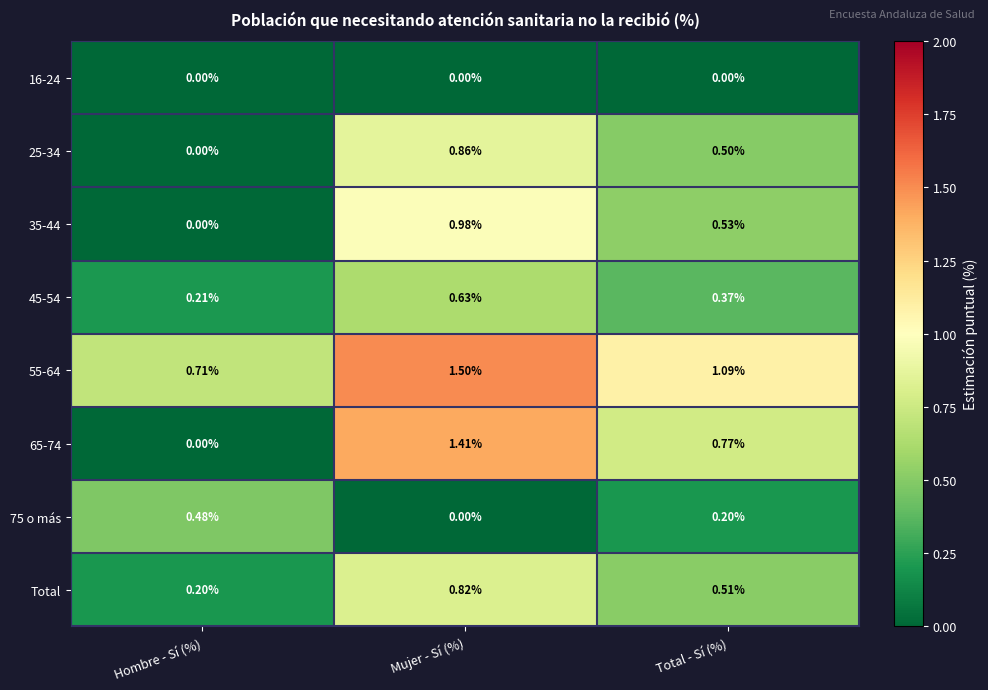

At which category is the sum across all series the highest?

Mujer - Sí (%)